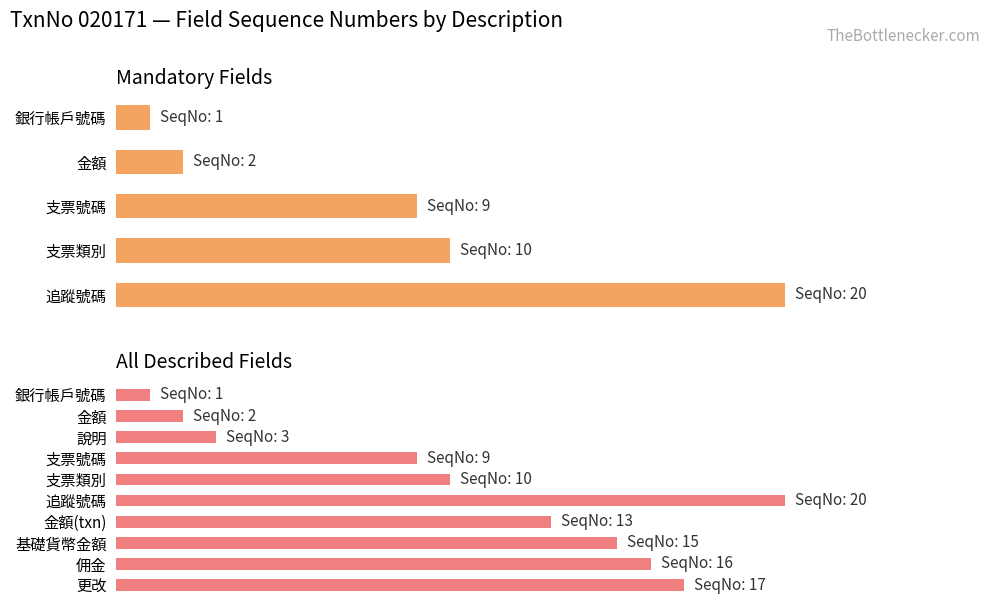

What is the average value?

8